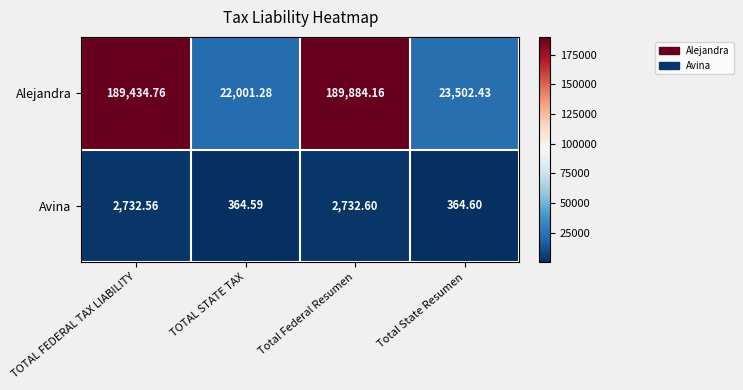

List the series in order of their peak value, lowest first.

Avina, Alejandra